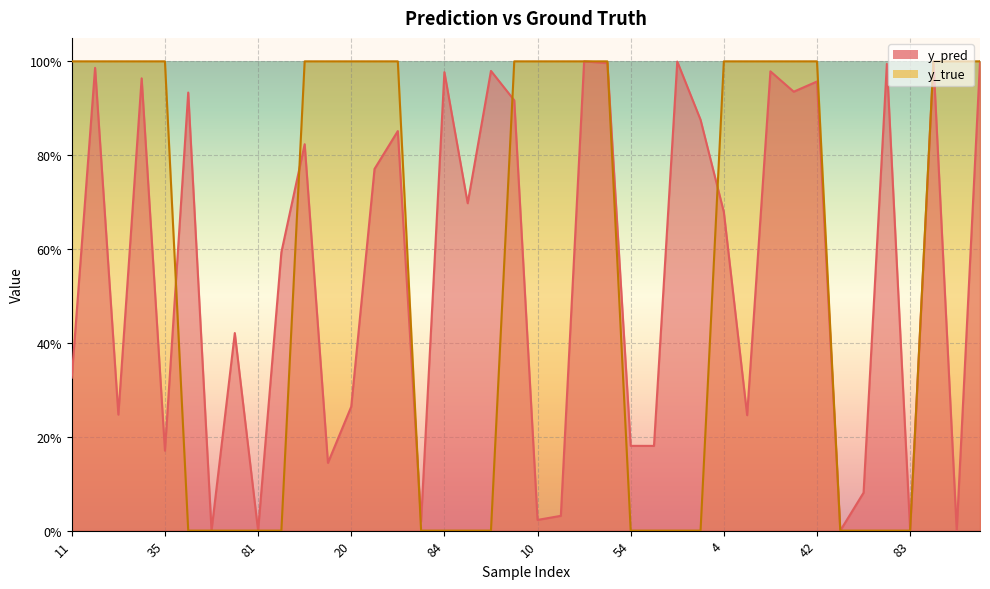

What are all the series names shown in the legend?

y_pred, y_true